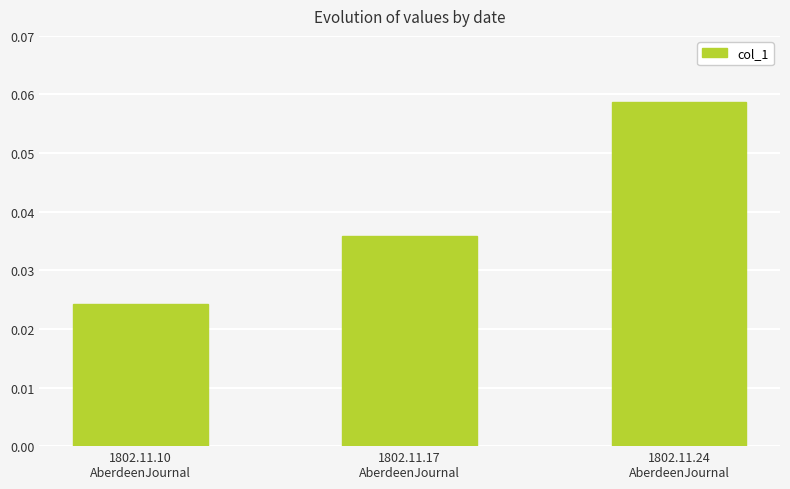

How many distinct data groups are displayed?

1